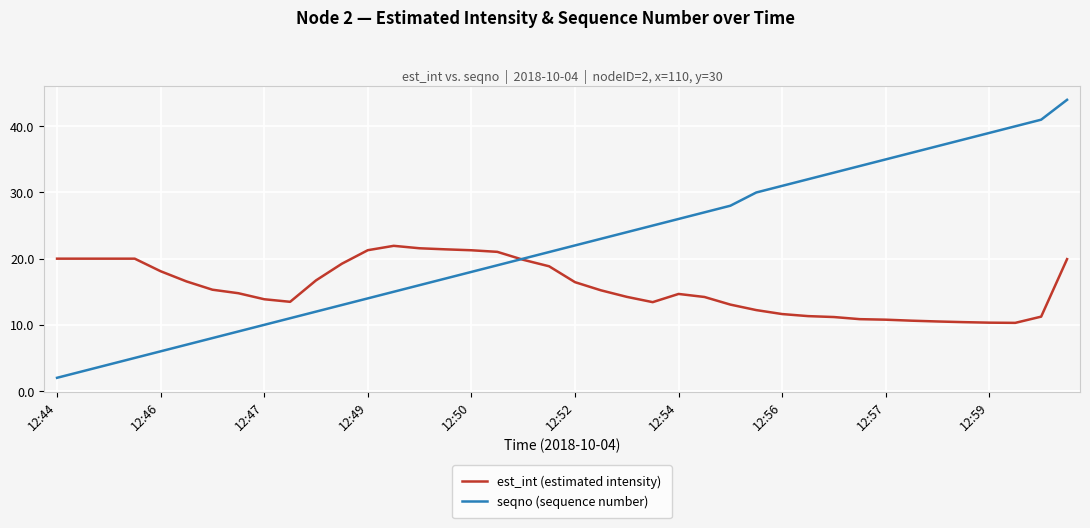

What is the average value of the seqno (sequence number) series?

21.9